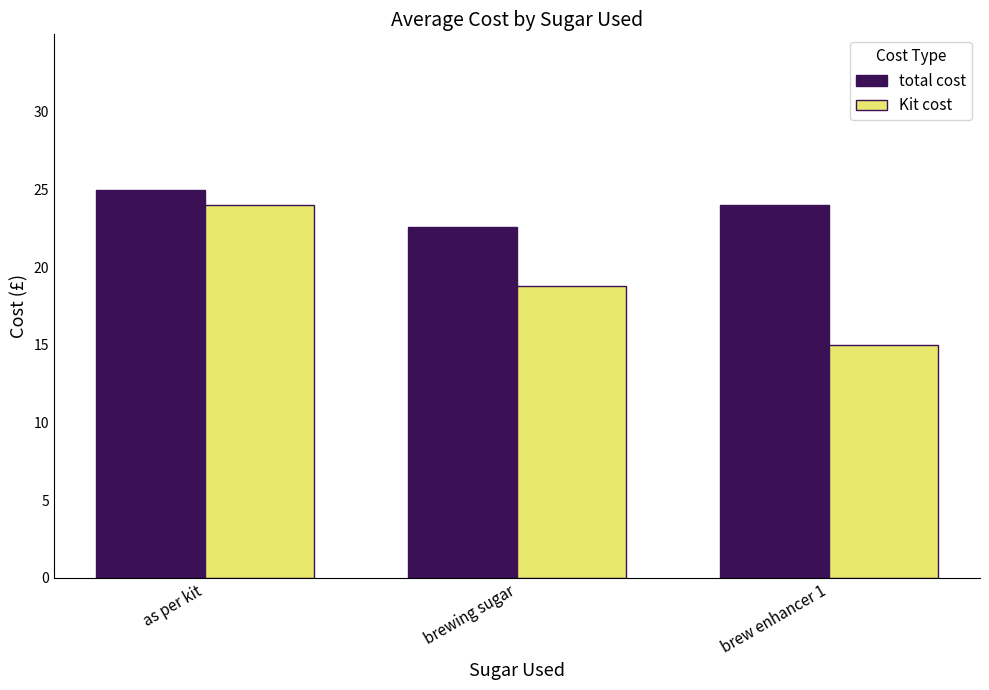

Which category has the lowest value in the Kit cost series?

brew enhancer 1